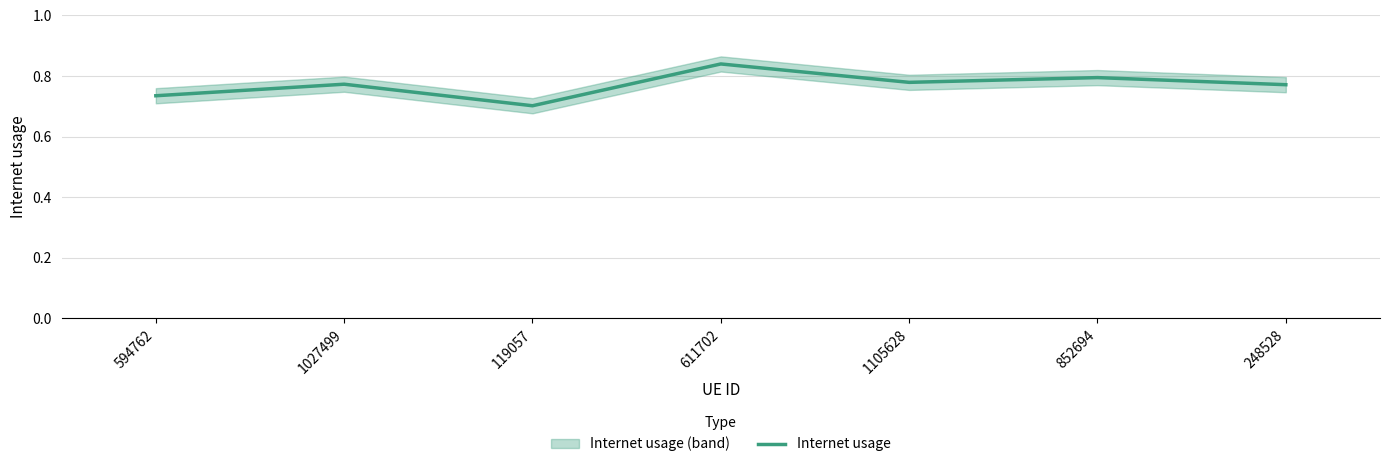

What is the change in value from 594762 to 852694?

+0.1